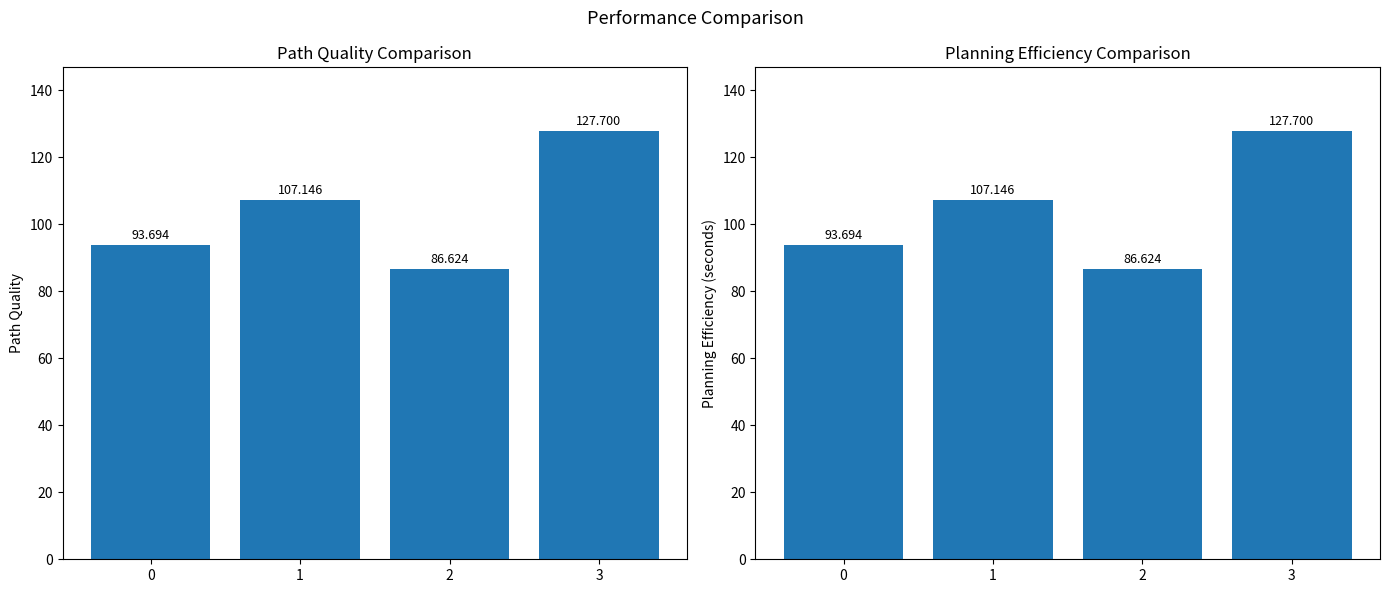

Reading left to right, list all the values displayed in this chart.

Baseline-Kruskal: 0=93.7	1=107.1	2=86.6	3=127.7
S*-BS: 0=93.7	1=107.1	2=86.6	3=127.7